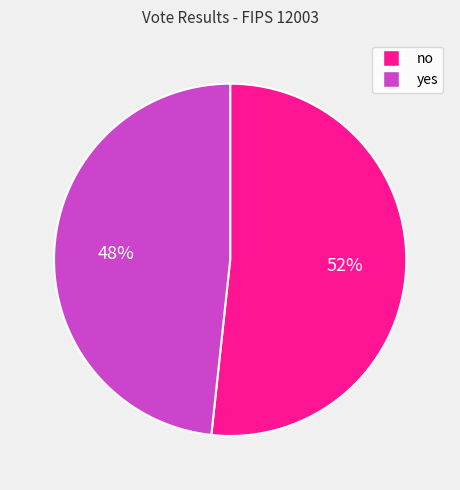

Which category has the biggest portion of the pie?

no